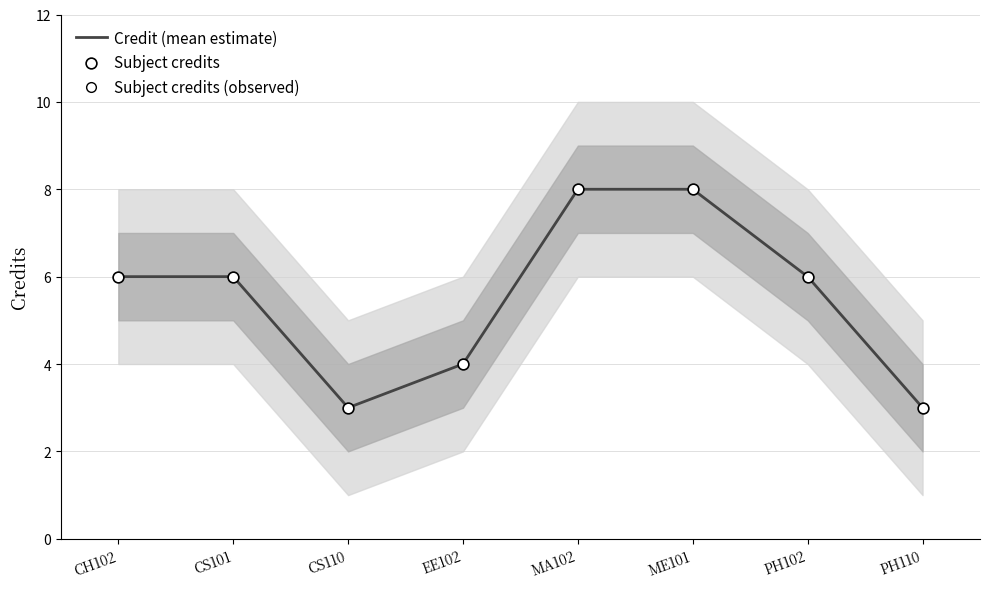

Which series has the widest spread of Y values?

Credit (mean estimate)